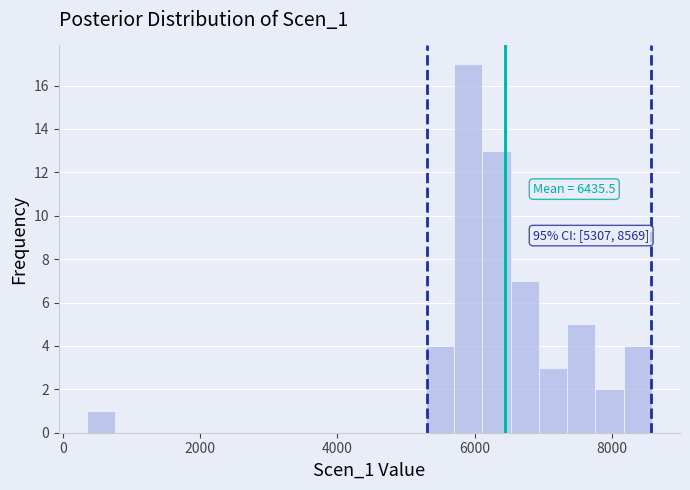

Read against the x-axis, roughly where is the centre of the tallest bar?

6000